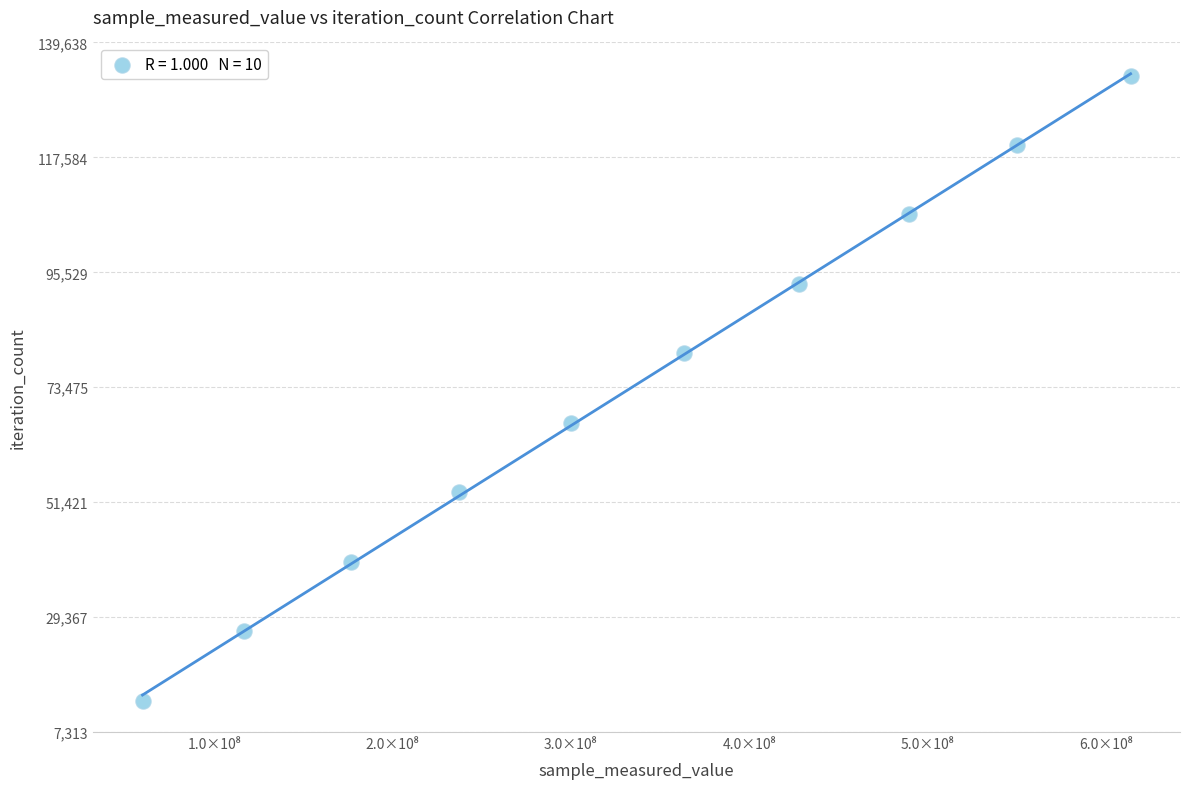

What is the range of X values (max minus min)?

554236149